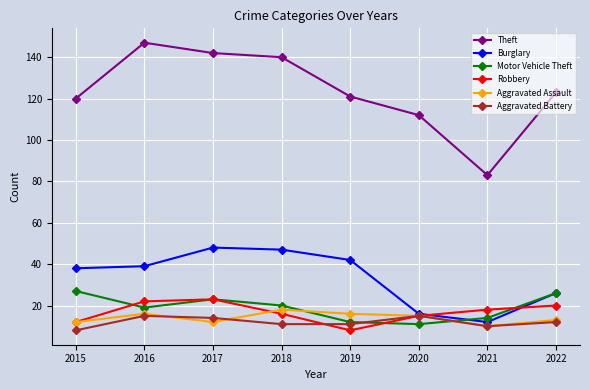

What are all the series names shown in the legend?

Theft, Burglary, Motor Vehicle Theft, Robbery, Aggravated Assault, Aggravated Battery